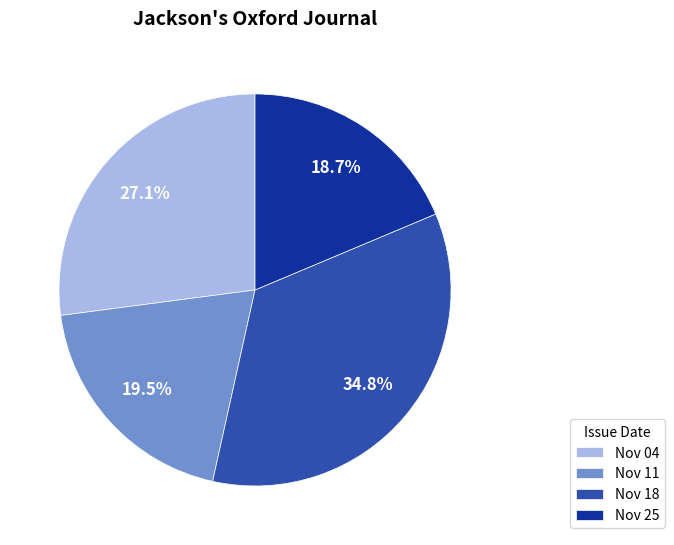

What is the largest slice in the pie chart?

Nov 18